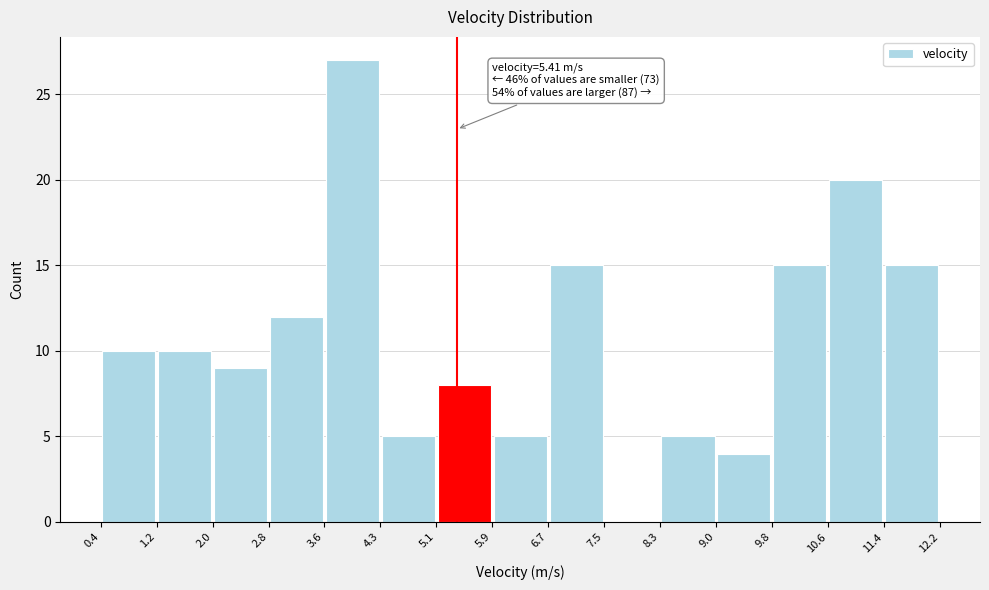

Over which range of the x-axis is the bar tallest?

3.6 to 4.3